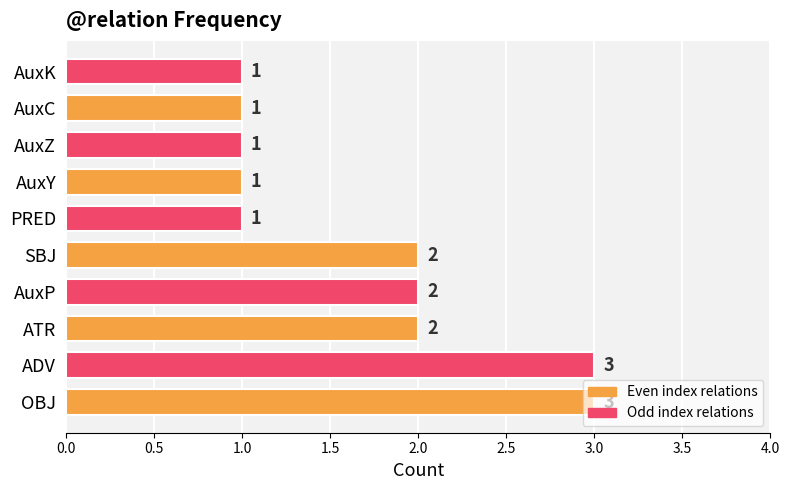

True or false: the data shows 1 at PRED.

True